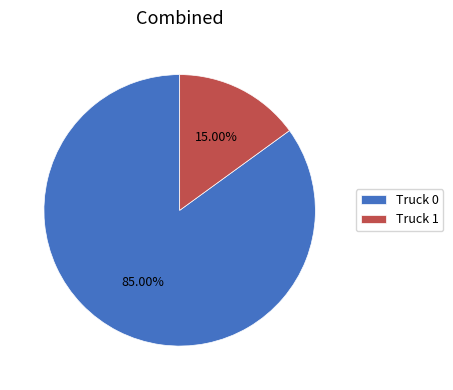

To the nearest percent, what portion does Truck 1 represent?

15%